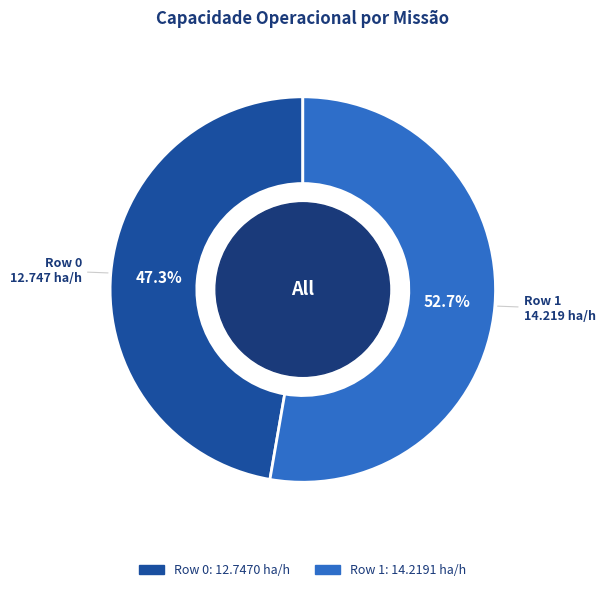

Which has a higher value, Row 1 or Row 0?

Row 1